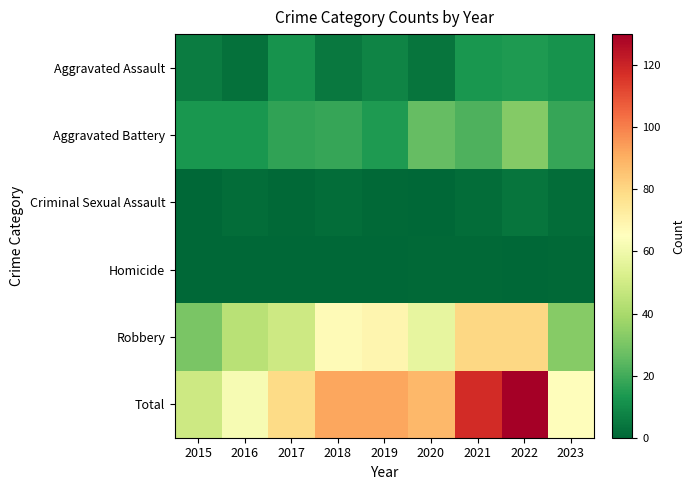

At how many categories does at least one series exceed 44?

9